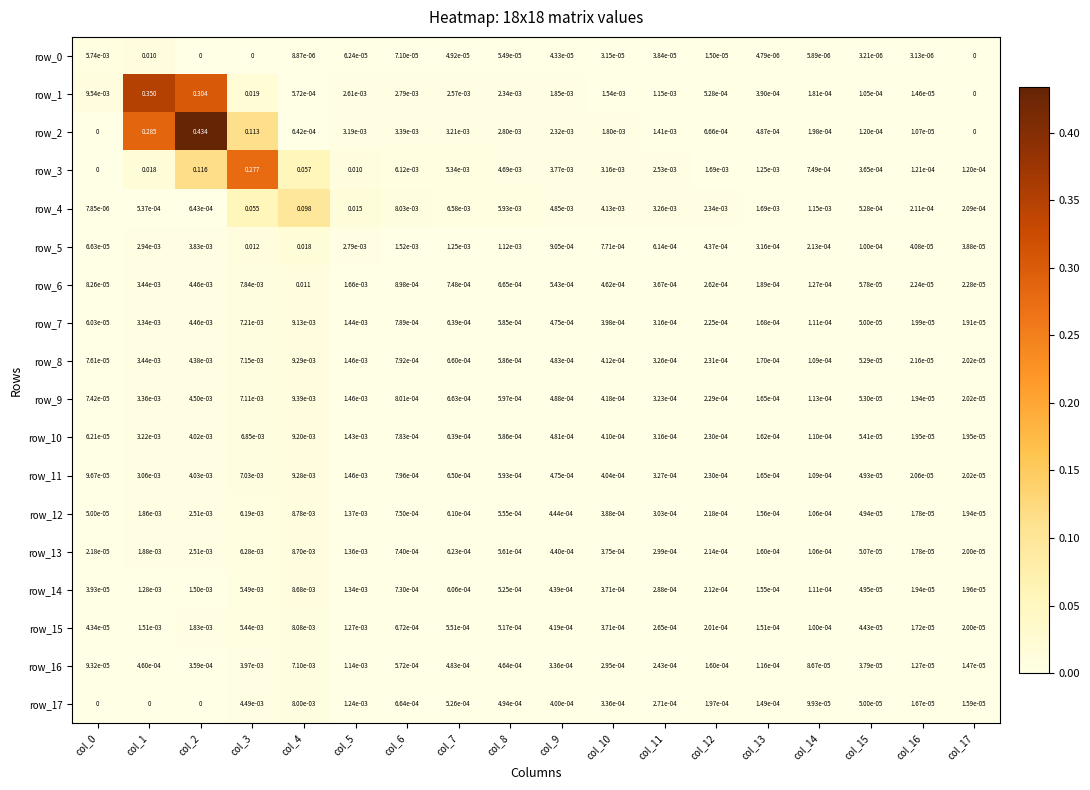

Is the value of row_4 at col_13 greater than the value of row_8 at col_17?

Yes